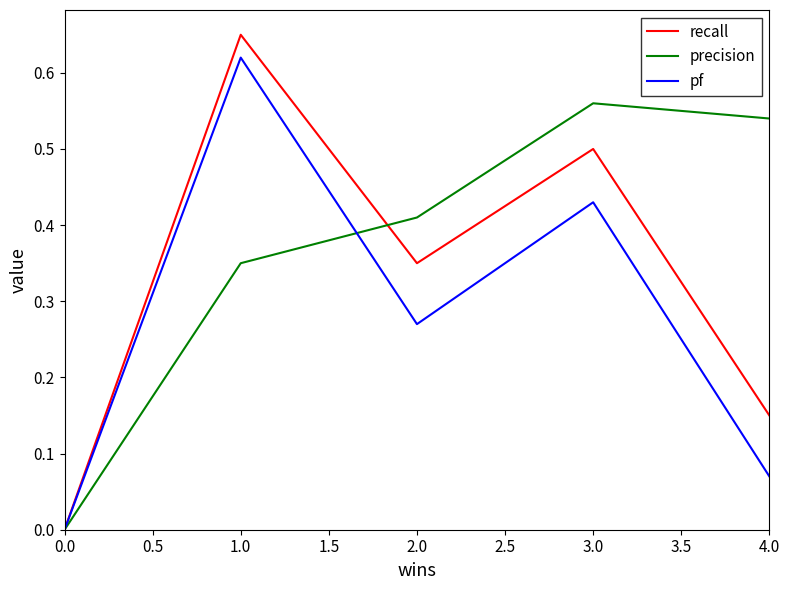

Which series has the largest total across all categories?

precision